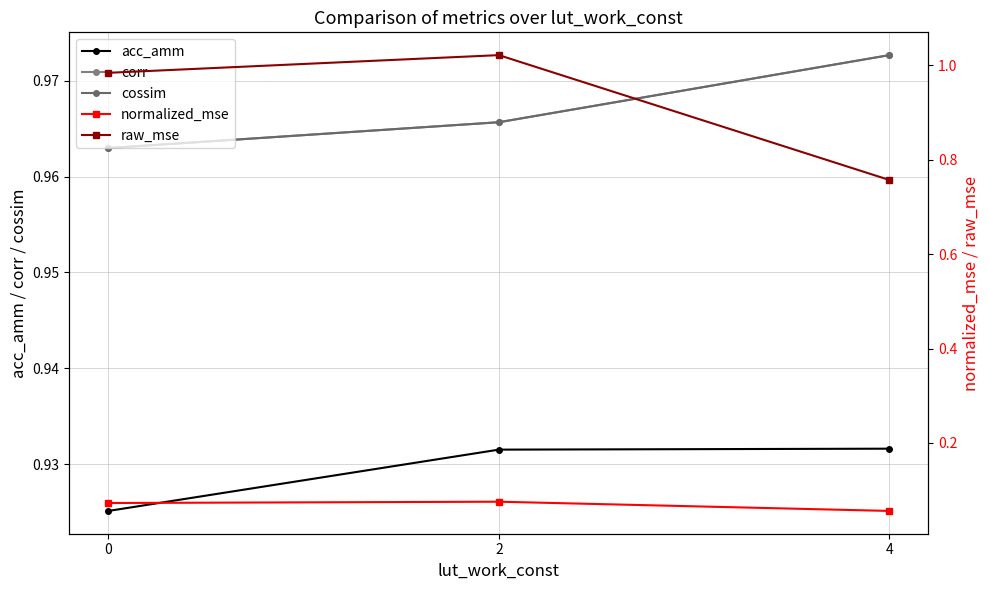

Reading left to right, transcribe all the data shown in this chart.

acc_amm: 0.9	0.9	0.9
corr: 1.0	1.0	1.0
cossim: 1.0	1.0	1.0
normalized_mse: 0.1	0.1	0.1
raw_mse: 1.0	1.0	0.8